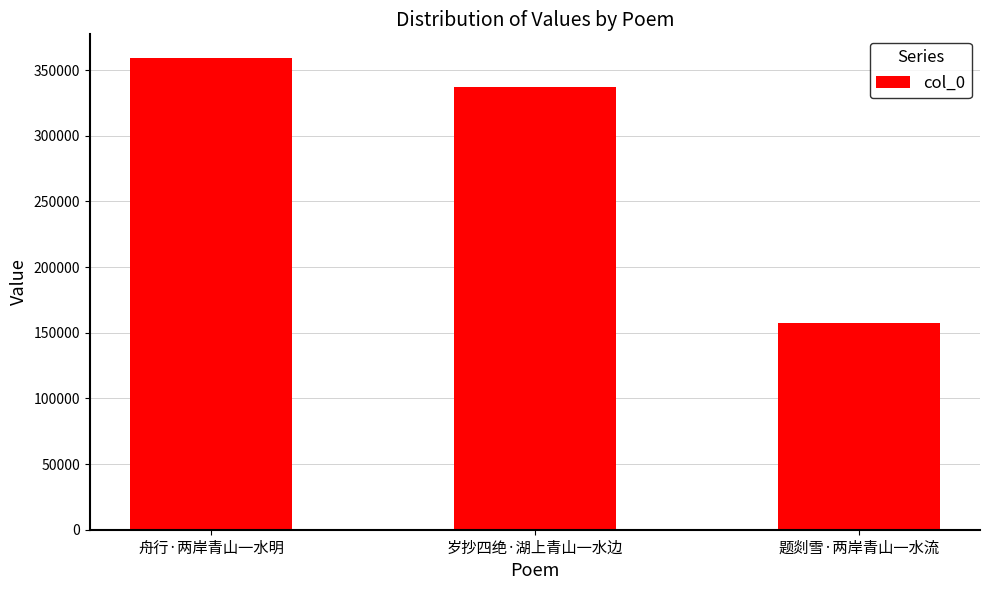

How many values are below 336856?

1